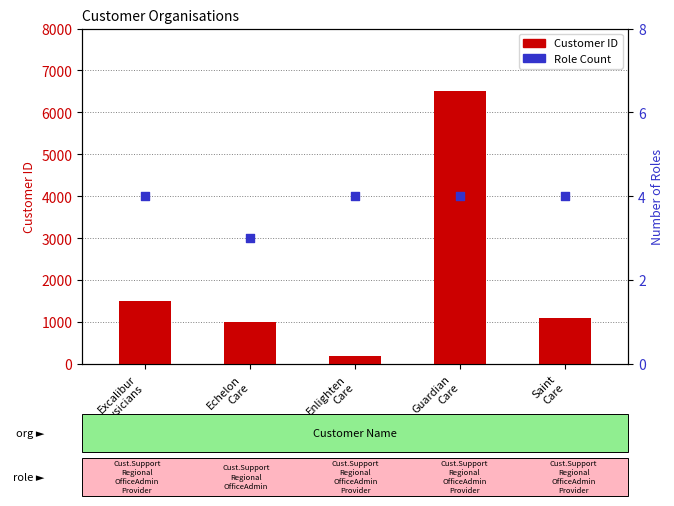

At how many categories does at least one series exceed 3924?

1